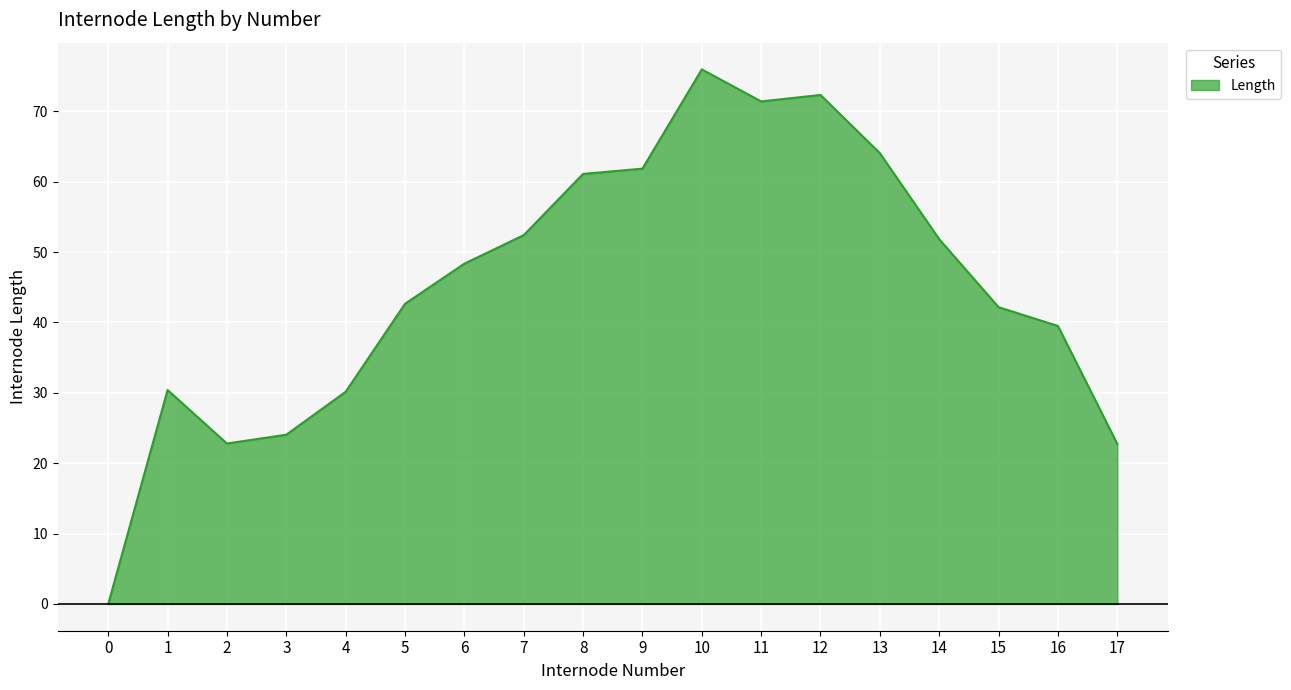

How many interior local peaks (higher than both neighbors) does the data have?

3